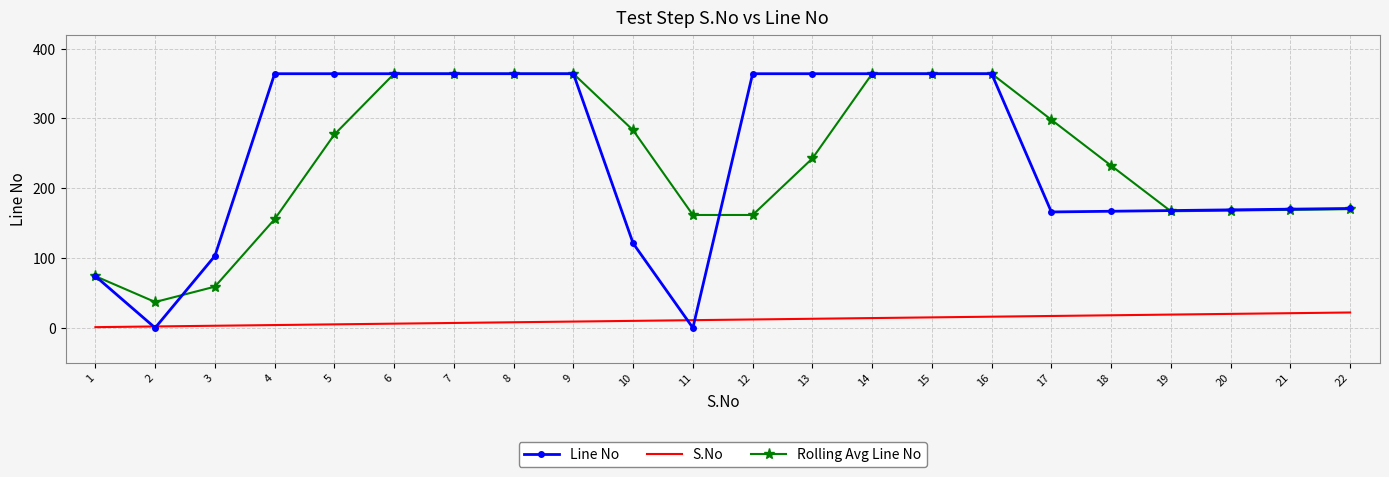

At which category does Line No reach its first local valley?

2